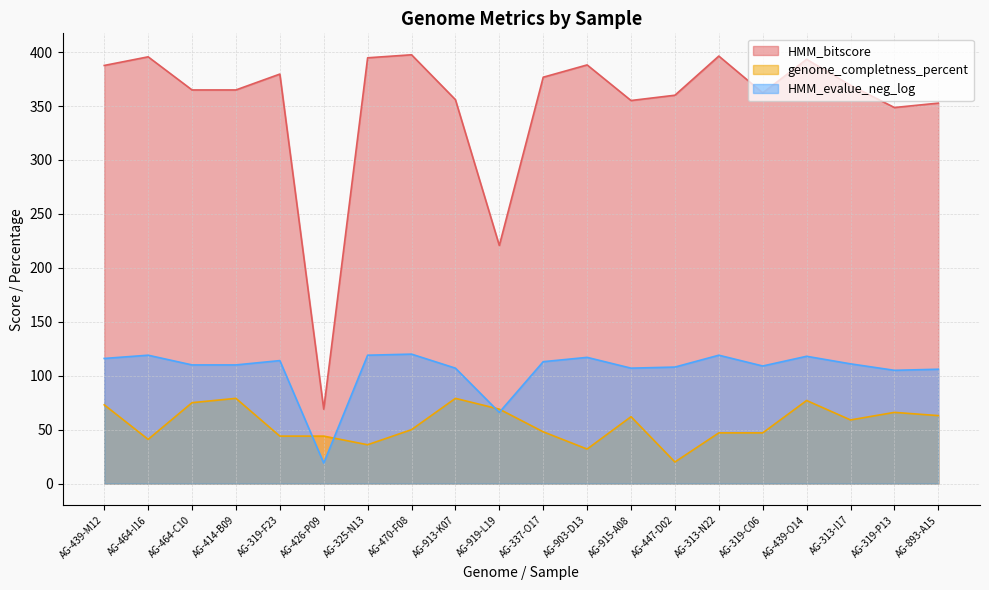

True or false: HMM_bitscore and HMM_evalue_neg_log intersect in this chart.

False